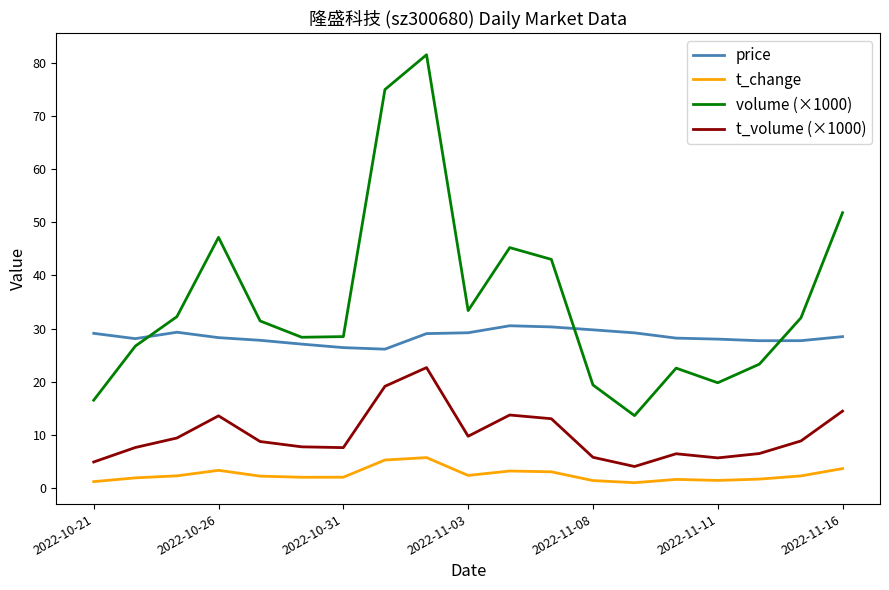

Rank the series by their maximum value, from lowest to highest.

t_change, t_volume (×1000), price, volume (×1000)